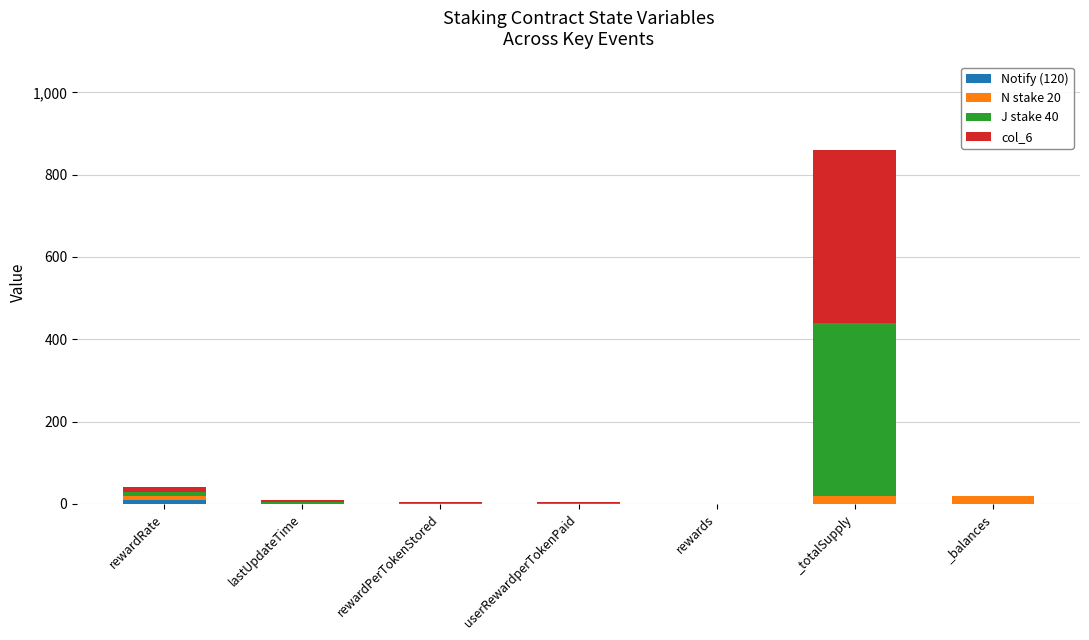

At which category is the sum across all series the highest?

_totalSupply